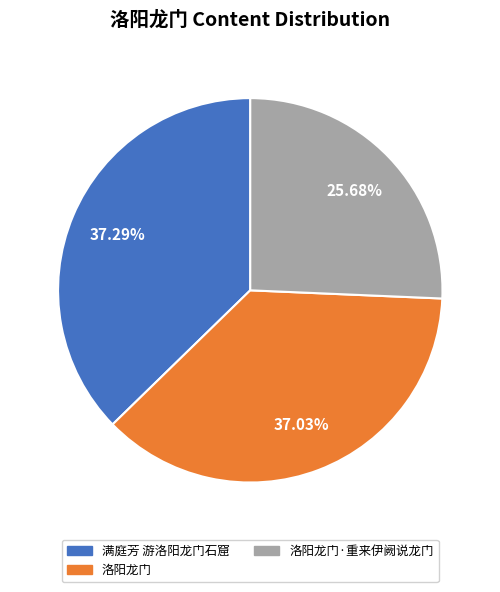

Does any single category account for the majority?

No